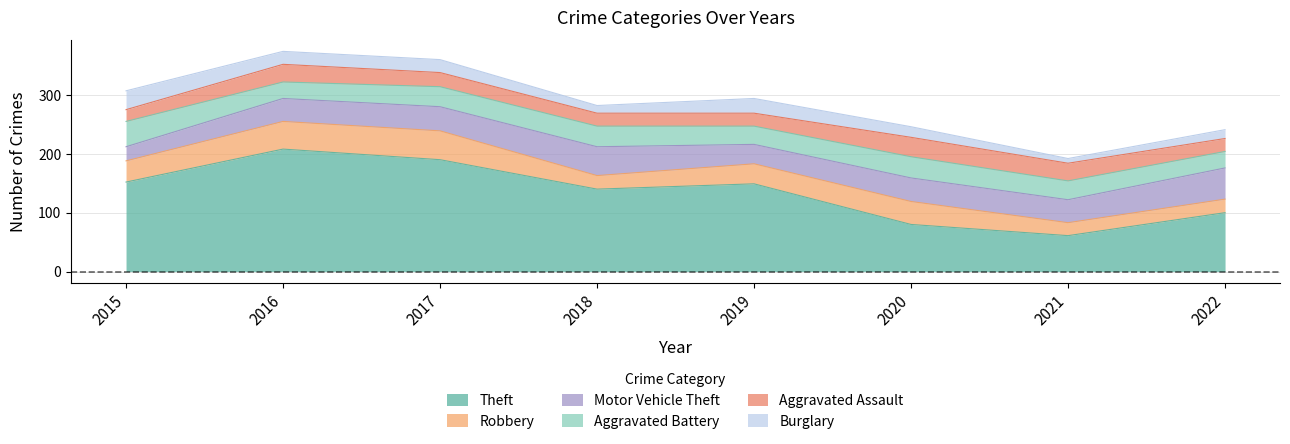

What is the spread (max minus min) of values at 2019?

127